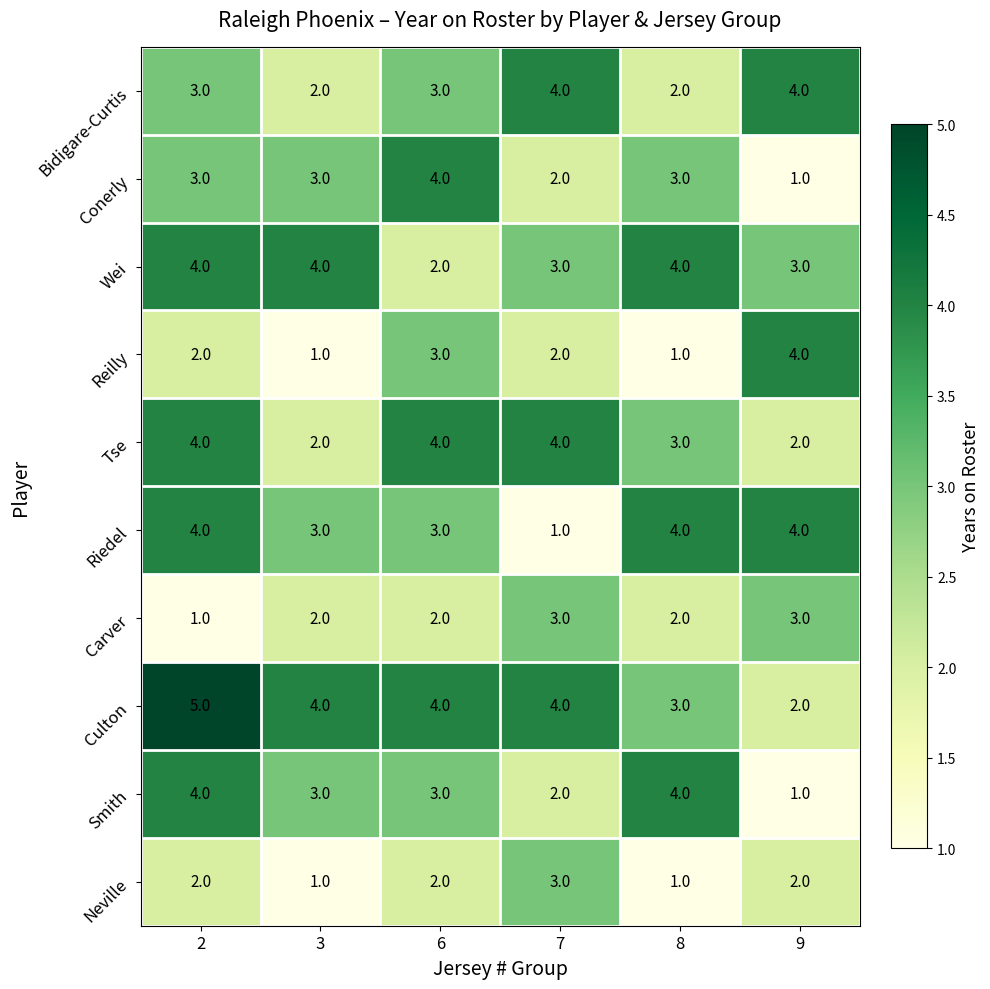

How many categories are shown in the chart?

6